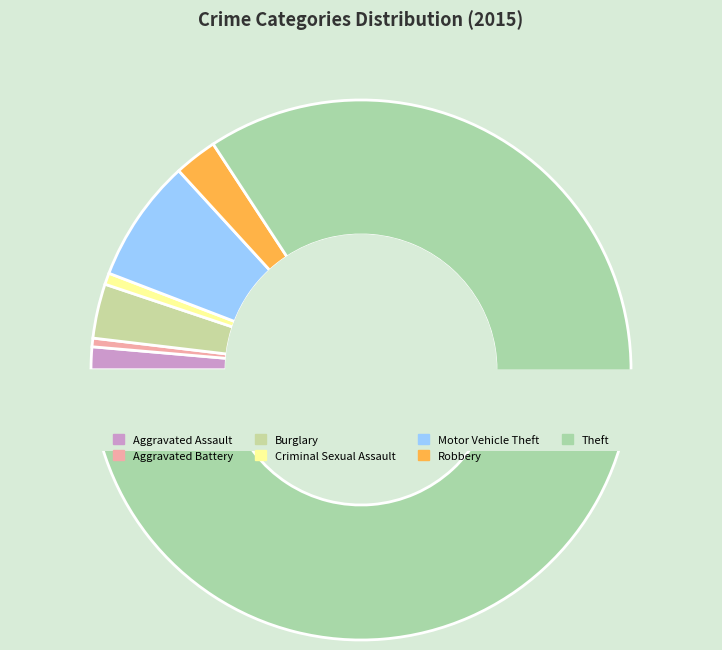

Is there any slice that represents more than half of the pie?

Yes